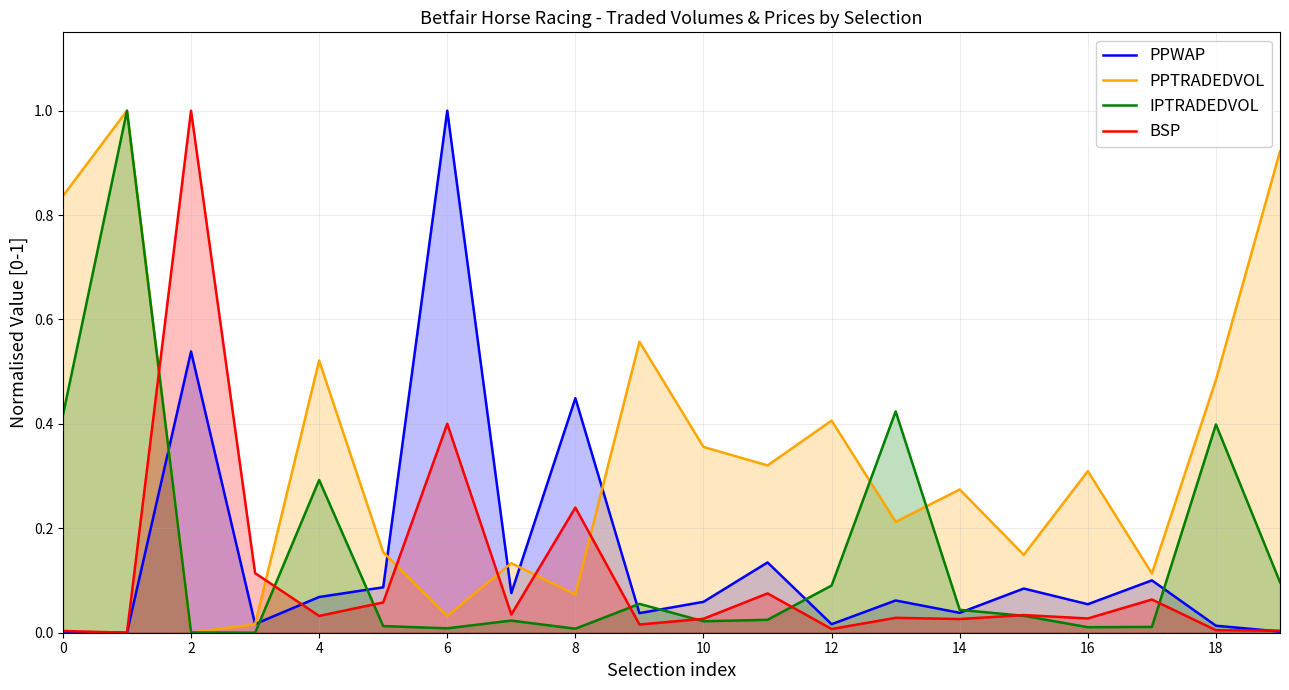

Between 11 and 19, which series saw the biggest shift?

PPTRADEDVOL